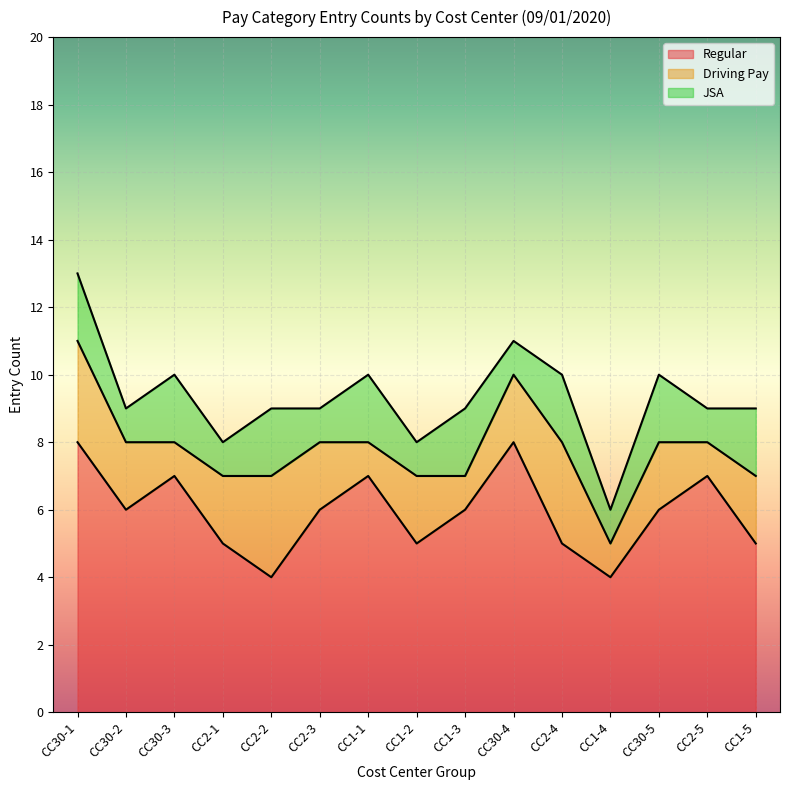

Count the Regular values in the range 5 to 7.

11